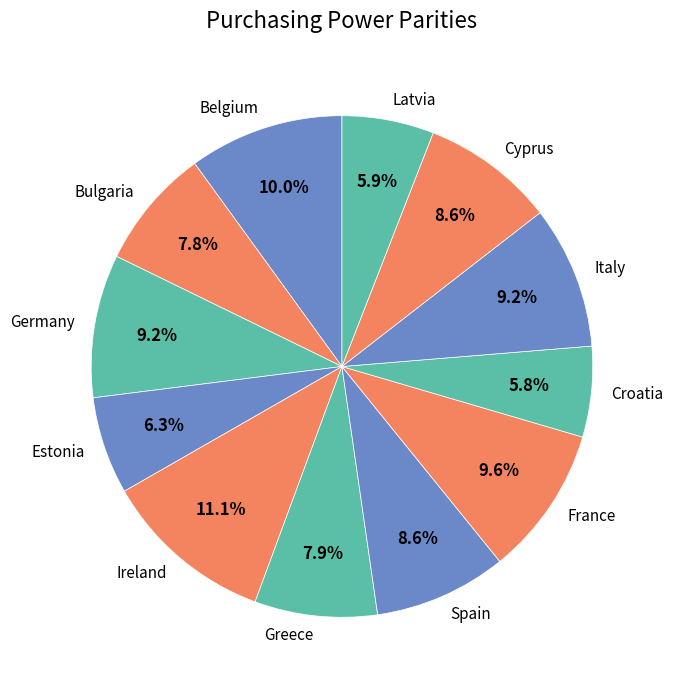

Count the number of slices in the pie.

12